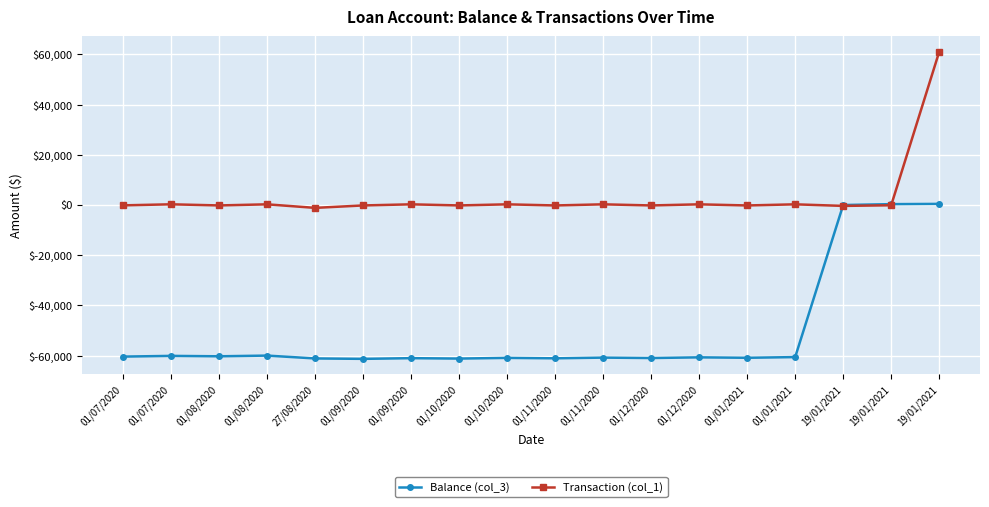

List the series in order of their overall mean, lowest first.

Balance (col_3), Transaction (col_1)